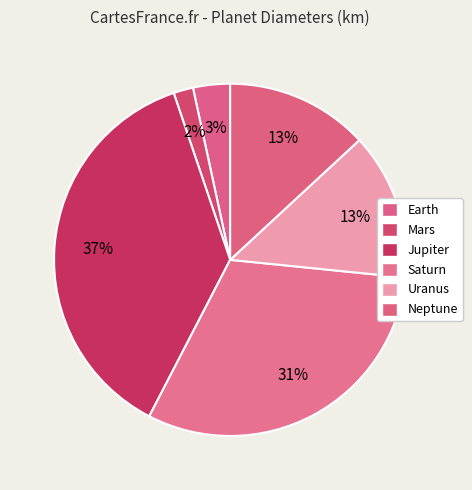

How many slices are in this pie chart?

6